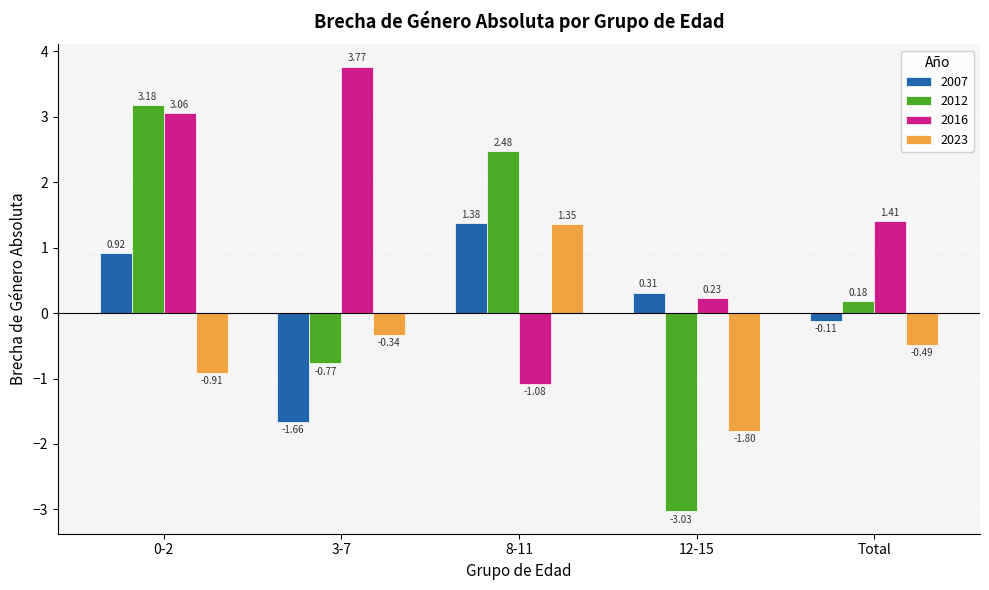

Is the value of 2007 at 0-2 greater than the value of 2023 at 8-11?

No